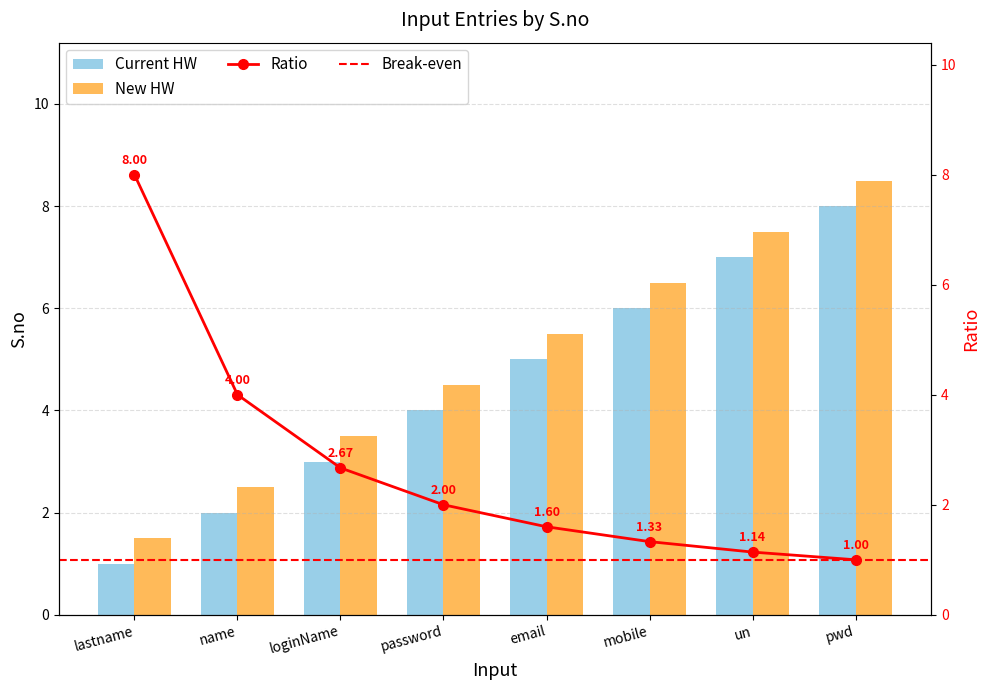

What is the difference between the highest and lowest values at email?

3.4